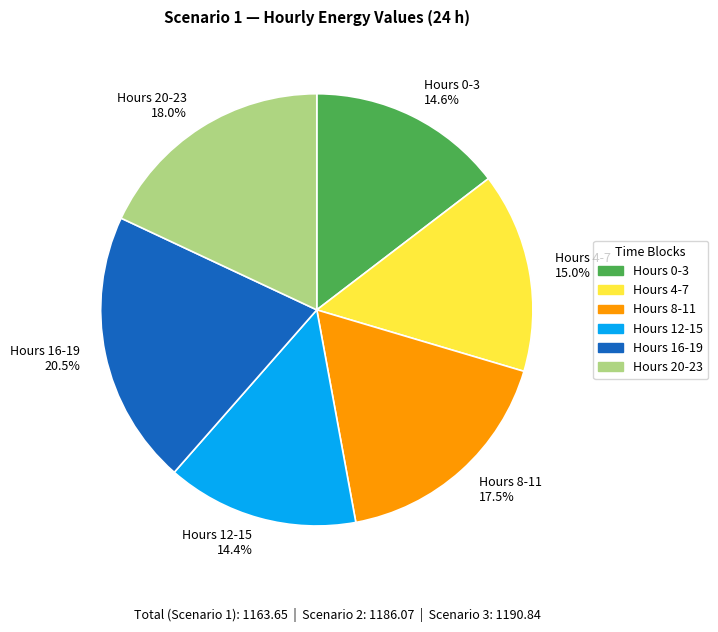

What is the ratio of the value at Hours 8-11 17.5% to the value at Hours 20-23 18.0%?

1.0